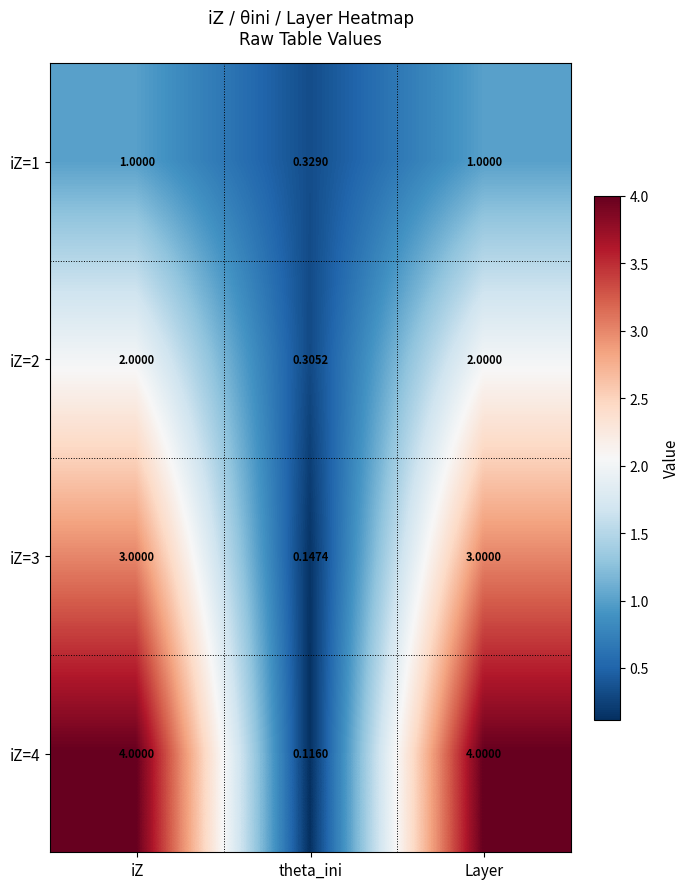

At iZ, list the series in order from largest to smallest.

iZ=4, iZ=3, iZ=2, iZ=1